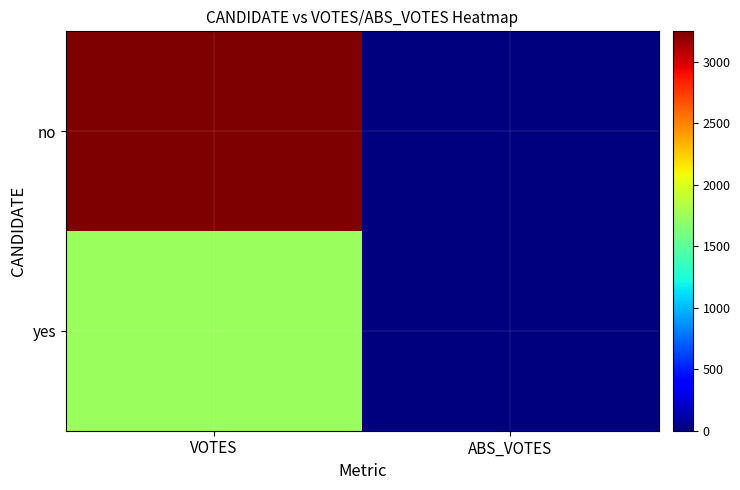

Which series has the largest range (max minus min)?

no